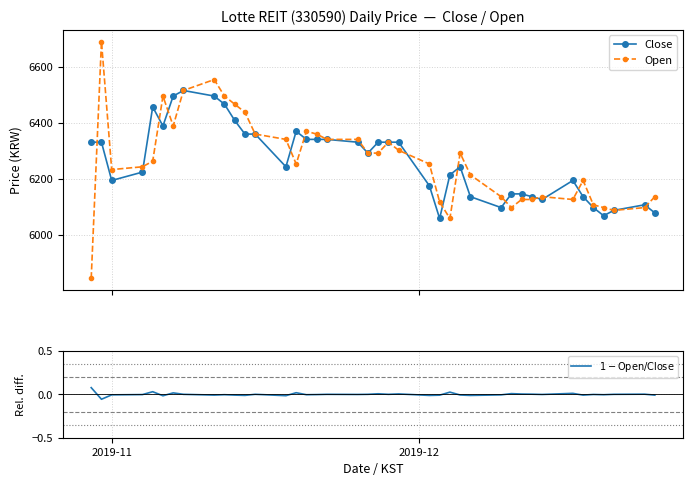

How many series are shown in this chart?

3